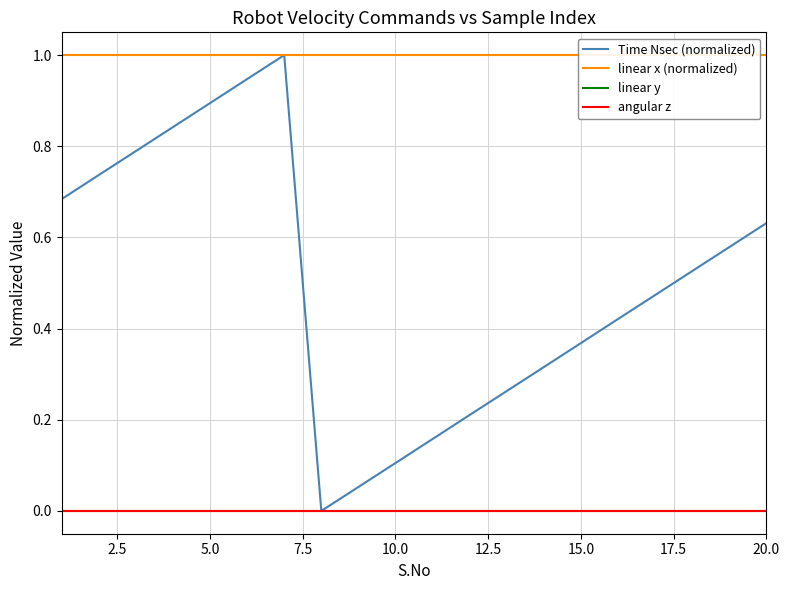

At how many categories does at least one series exceed 0?

20